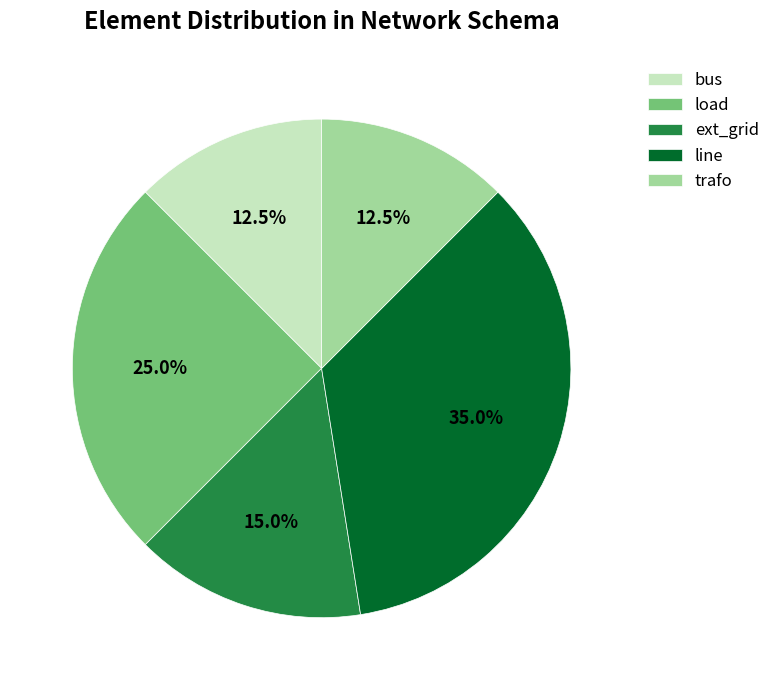

Which slice is the largest?

line